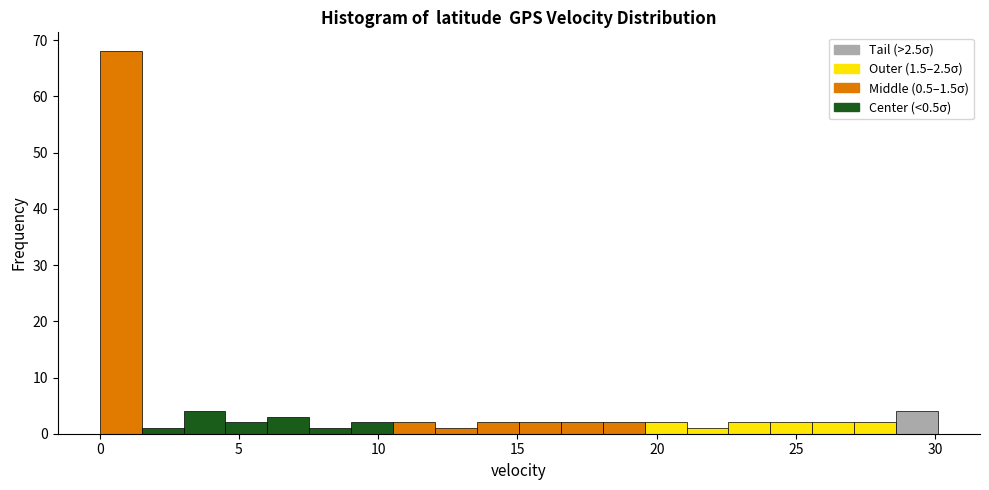

Around what value on the x-axis is the tallest bar? Give the approximate position of its centre, as read against the axis.

1.0